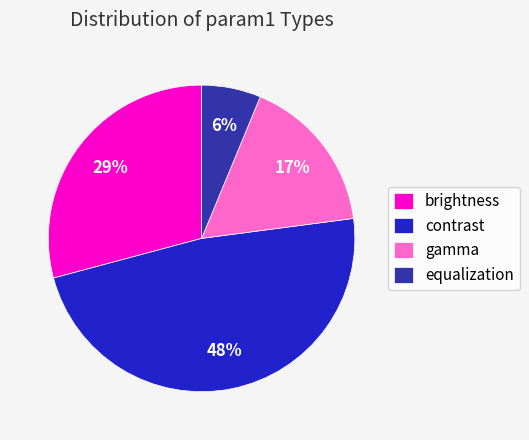

Does contrast account for over 50% of the chart?

No